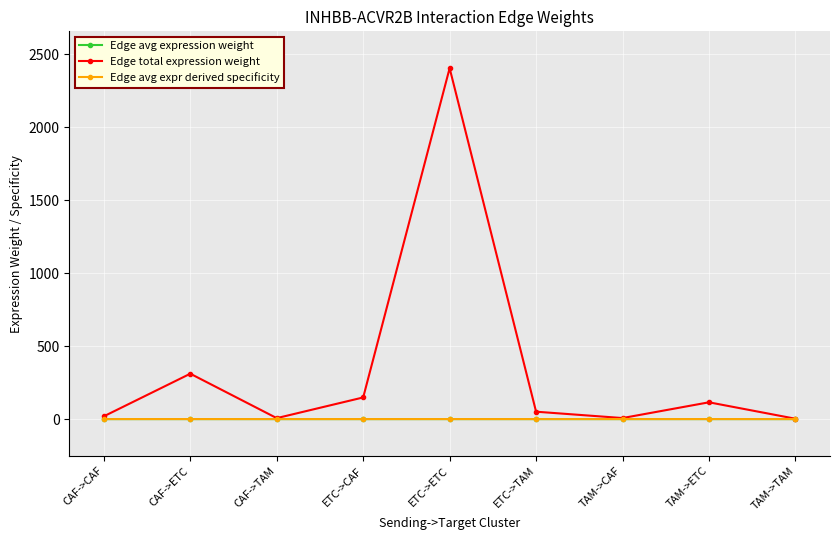

Which series has the widest spread of values?

Edge total expression weight